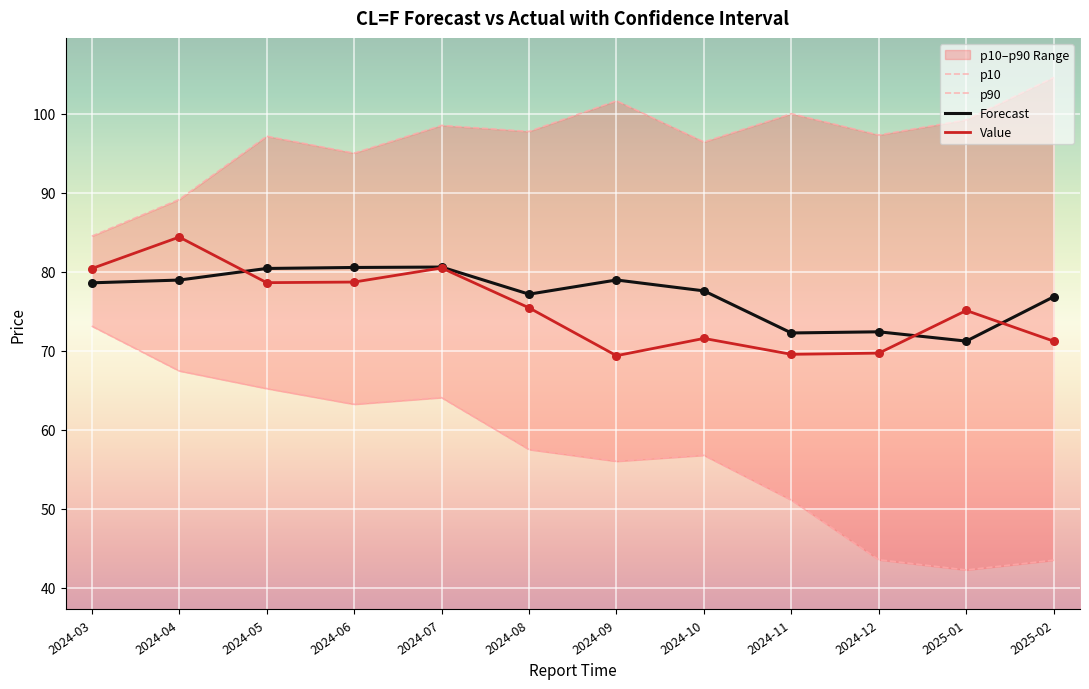

At how many categories does at least one series exceed 42?

12